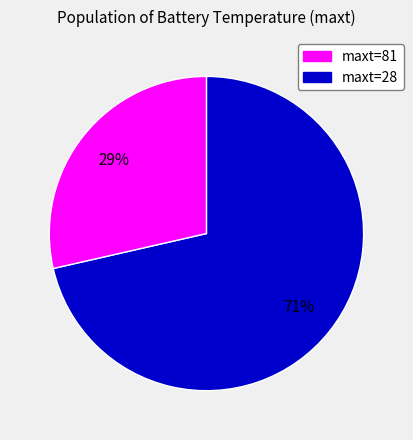

To the nearest percent, what percentage of the pie is maxt=81?

71%